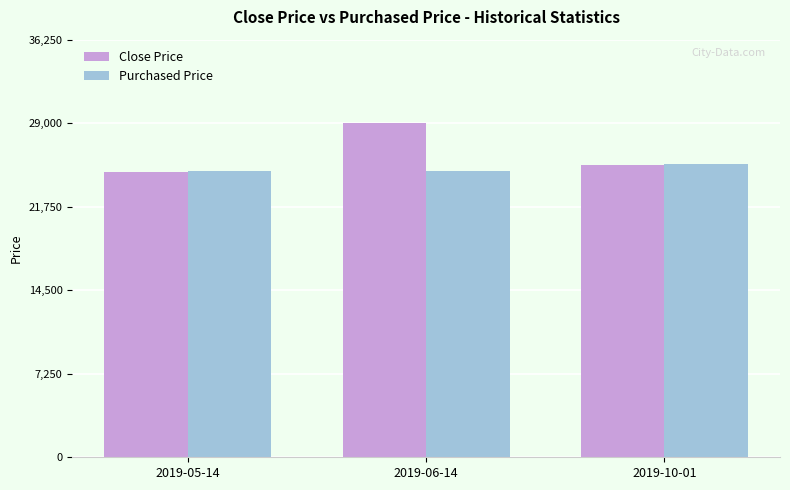

True or false: Close Price has a value of 15816 at 2019-05-14.

False